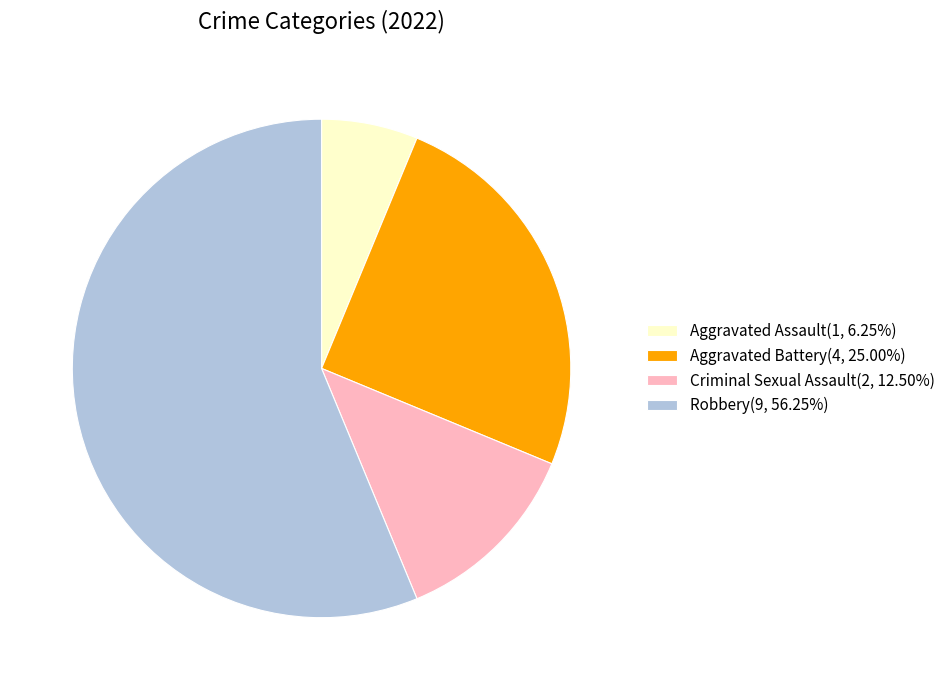

Between Criminal Sexual Assault and Aggravated Battery, which is larger?

Aggravated Battery